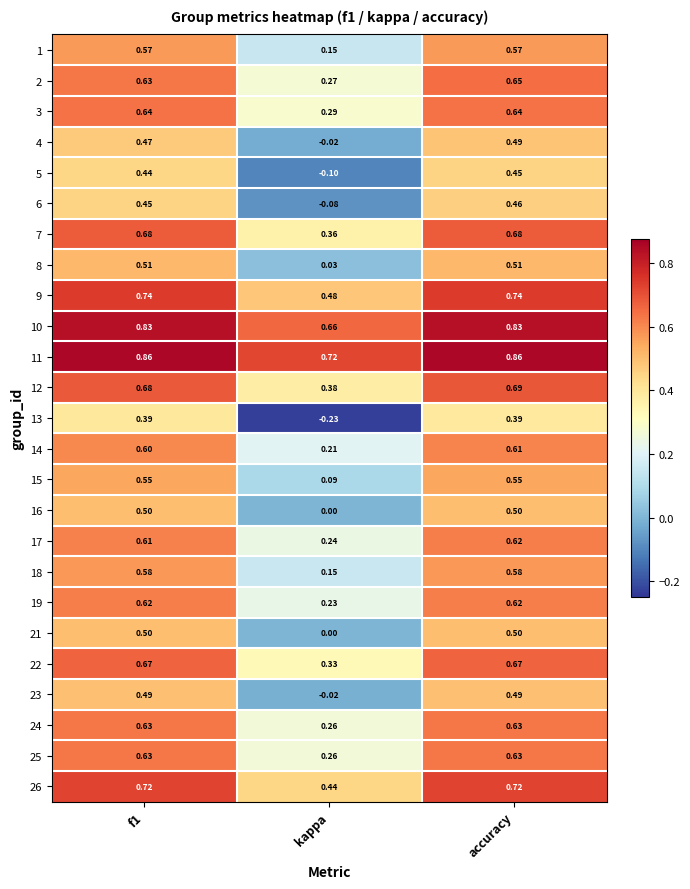

What is the total value across all series at kappa?

5.1